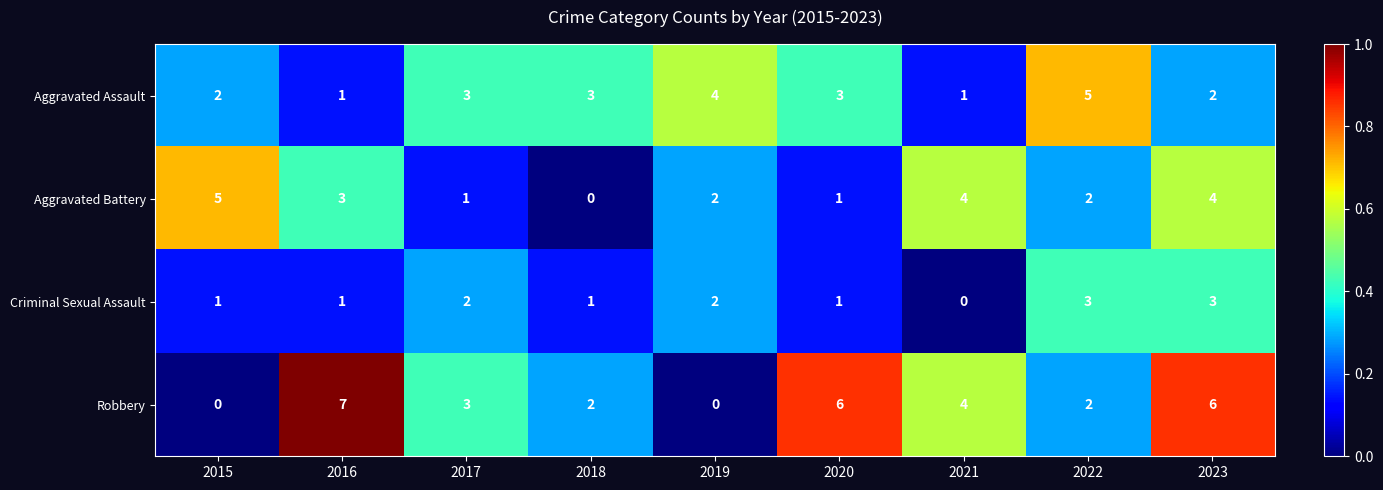

Which series has the widest spread of values?

Robbery